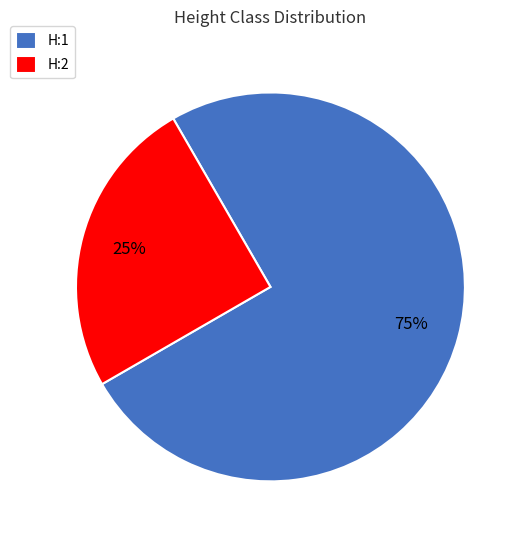

Between H:2 and H:1, which is larger?

H:1